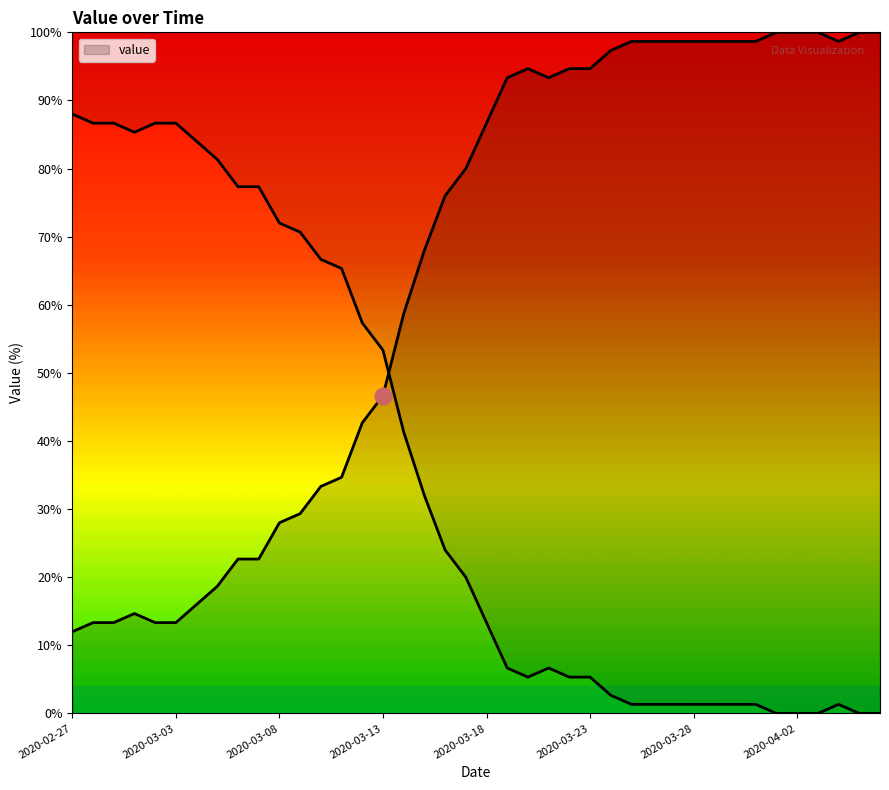

Rank the categories by value from lowest to highest.

2020-04-01, 2020-04-02, 2020-04-03, 2020-04-05, 2020-04-06, 2020-03-25, 2020-03-26, 2020-03-27, 2020-03-28, 2020-03-29, 2020-03-30, 2020-03-31, 2020-04-04, 2020-03-24, 2020-03-20, 2020-03-22, 2020-03-23, 2020-03-19, 2020-03-21, 2020-03-18, 2020-03-17, 2020-03-16, 2020-03-15, 2020-03-14, 2020-03-13, 2020-03-12, 2020-03-11, 2020-03-10, 2020-03-09, 2020-03-08, 2020-03-06, 2020-03-07, 2020-03-05, 2020-03-04, 2020-03-01, 2020-02-28, 2020-02-29, 2020-03-02, 2020-03-03, 2020-02-27